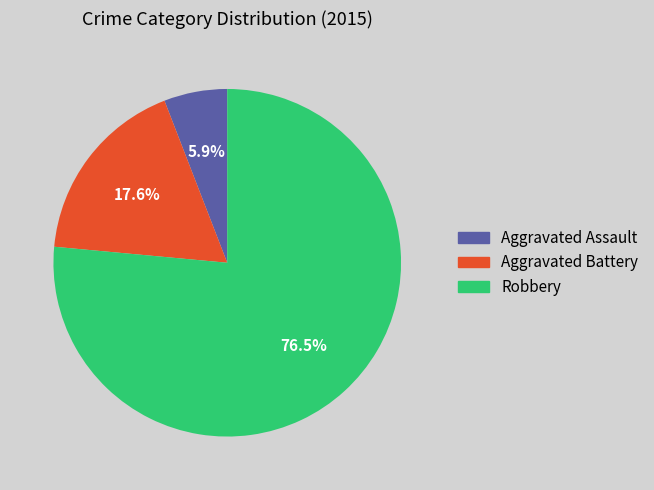

Is the sum of Aggravated Assault and Aggravated Battery greater than half?

No